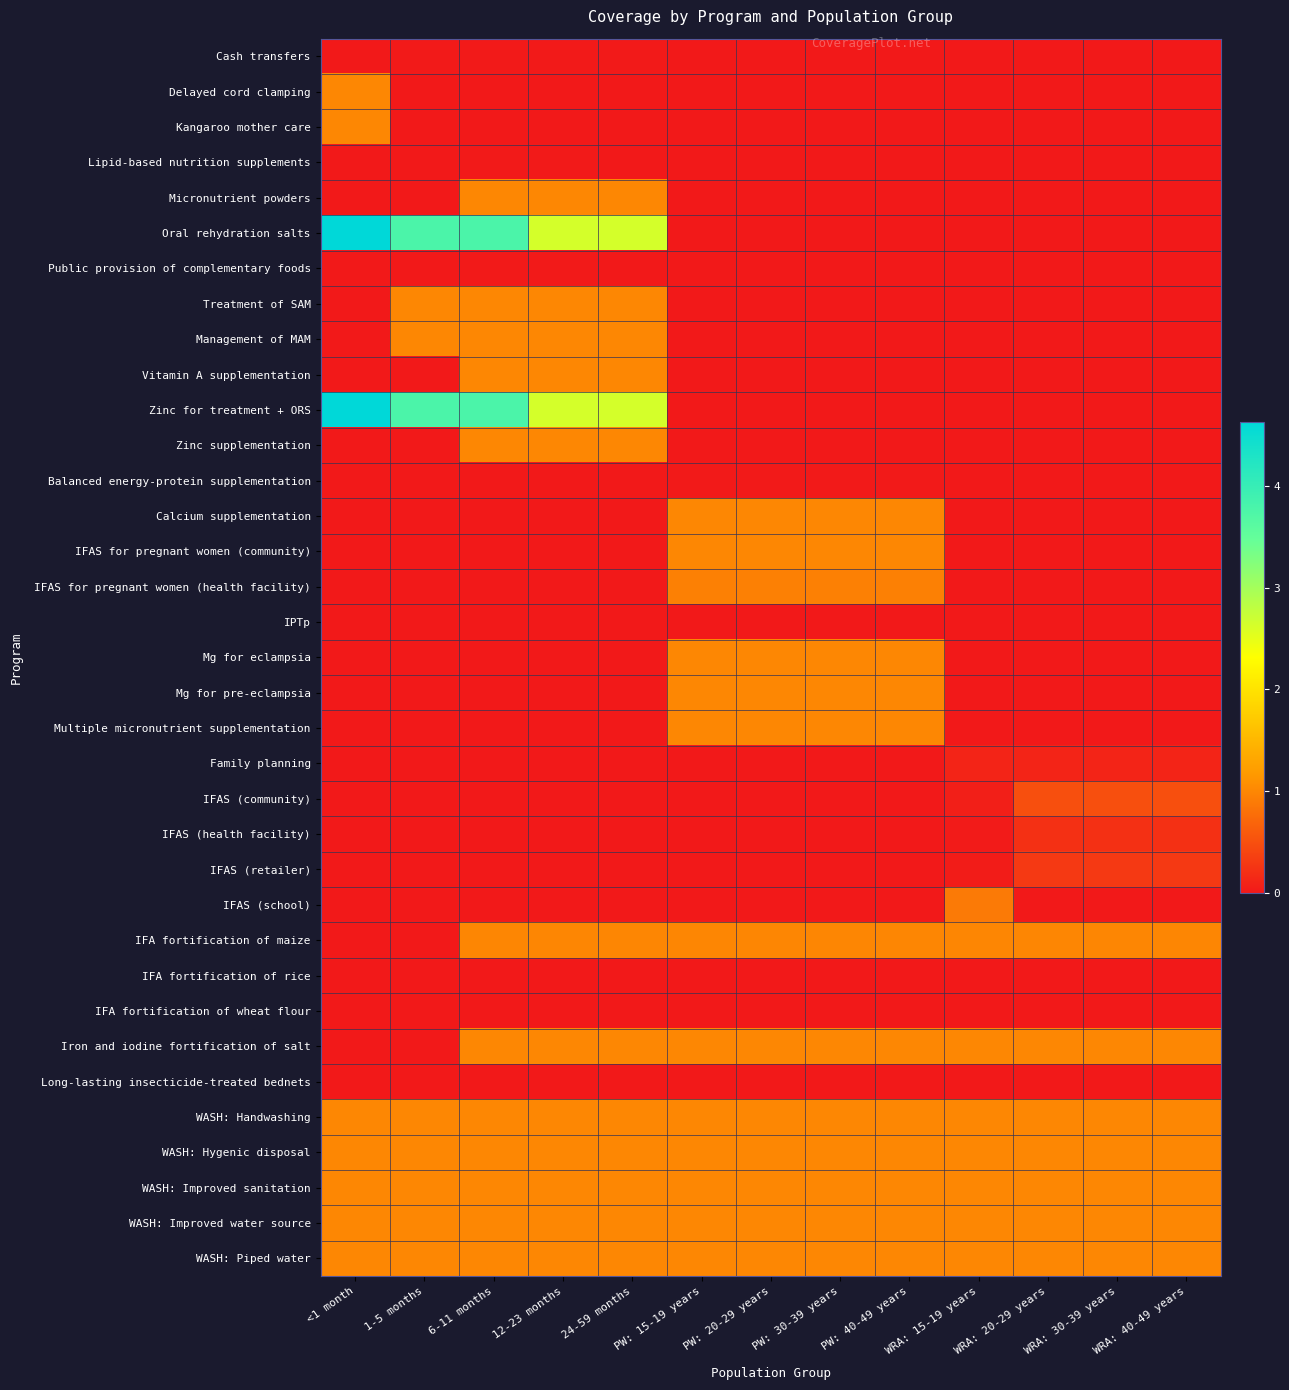

Reading left to right, what are all the values shown in this chart?

Cash transfers: <1 month=0.0	1-5 months=0.0	6-11 months=0.0	12-23 months=0.0	24-59 months=0.0	PW: 15-19 years=0.0	PW: 20-29 years=0.0	PW: 30-39 years=0.0	PW: 40-49 years=0.0	WRA: 15-19 years=0.0	WRA: 20-29 years=0.0	WRA: 30-39 years=0.0	WRA: 40-49 years=0.0
Delayed cord clamping: <1 month=1.0	1-5 months=0.0	6-11 months=0.0	12-23 months=0.0	24-59 months=0.0	PW: 15-19 years=0.0	PW: 20-29 years=0.0	PW: 30-39 years=0.0	PW: 40-49 years=0.0	WRA: 15-19 years=0.0	WRA: 20-29 years=0.0	WRA: 30-39 years=0.0	WRA: 40-49 years=0.0
Kangaroo mother care: <1 month=1.0	1-5 months=0.0	6-11 months=0.0	12-23 months=0.0	24-59 months=0.0	PW: 15-19 years=0.0	PW: 20-29 years=0.0	PW: 30-39 years=0.0	PW: 40-49 years=0.0	WRA: 15-19 years=0.0	WRA: 20-29 years=0.0	WRA: 30-39 years=0.0	WRA: 40-49 years=0.0
Lipid-based nutrition supplements: <1 month=0.0	1-5 months=0.0	6-11 months=0.0	12-23 months=0.0	24-59 months=0.0	PW: 15-19 years=0.0	PW: 20-29 years=0.0	PW: 30-39 years=0.0	PW: 40-49 years=0.0	WRA: 15-19 years=0.0	WRA: 20-29 years=0.0	WRA: 30-39 years=0.0	WRA: 40-49 years=0.0
Micronutrient powders: <1 month=0.0	1-5 months=0.0	6-11 months=1.0	12-23 months=1.0	24-59 months=1.0	PW: 15-19 years=0.0	PW: 20-29 years=0.0	PW: 30-39 years=0.0	PW: 40-49 years=0.0	WRA: 15-19 years=0.0	WRA: 20-29 years=0.0	WRA: 30-39 years=0.0	WRA: 40-49 years=0.0
Oral rehydration salts: <1 month=4.6	1-5 months=3.8	6-11 months=3.8	12-23 months=2.6	24-59 months=2.6	PW: 15-19 years=0.0	PW: 20-29 years=0.0	PW: 30-39 years=0.0	PW: 40-49 years=0.0	WRA: 15-19 years=0.0	WRA: 20-29 years=0.0	WRA: 30-39 years=0.0	WRA: 40-49 years=0.0
Public provision of complementary foods: <1 month=0.0	1-5 months=0.0	6-11 months=0.0	12-23 months=0.0	24-59 months=0.0	PW: 15-19 years=0.0	PW: 20-29 years=0.0	PW: 30-39 years=0.0	PW: 40-49 years=0.0	WRA: 15-19 years=0.0	WRA: 20-29 years=0.0	WRA: 30-39 years=0.0	WRA: 40-49 years=0.0
Treatment of SAM: <1 month=0.0	1-5 months=1.0	6-11 months=1.0	12-23 months=1.0	24-59 months=1.0	PW: 15-19 years=0.0	PW: 20-29 years=0.0	PW: 30-39 years=0.0	PW: 40-49 years=0.0	WRA: 15-19 years=0.0	WRA: 20-29 years=0.0	WRA: 30-39 years=0.0	WRA: 40-49 years=0.0
Management of MAM: <1 month=0.0	1-5 months=1.0	6-11 months=1.0	12-23 months=1.0	24-59 months=1.0	PW: 15-19 years=0.0	PW: 20-29 years=0.0	PW: 30-39 years=0.0	PW: 40-49 years=0.0	WRA: 15-19 years=0.0	WRA: 20-29 years=0.0	WRA: 30-39 years=0.0	WRA: 40-49 years=0.0
Vitamin A supplementation: <1 month=0.0	1-5 months=0.0	6-11 months=1.0	12-23 months=1.0	24-59 months=1.0	PW: 15-19 years=0.0	PW: 20-29 years=0.0	PW: 30-39 years=0.0	PW: 40-49 years=0.0	WRA: 15-19 years=0.0	WRA: 20-29 years=0.0	WRA: 30-39 years=0.0	WRA: 40-49 years=0.0
Zinc for treatment + ORS: <1 month=4.6	1-5 months=3.8	6-11 months=3.8	12-23 months=2.6	24-59 months=2.6	PW: 15-19 years=0.0	PW: 20-29 years=0.0	PW: 30-39 years=0.0	PW: 40-49 years=0.0	WRA: 15-19 years=0.0	WRA: 20-29 years=0.0	WRA: 30-39 years=0.0	WRA: 40-49 years=0.0
Zinc supplementation: <1 month=0.0	1-5 months=0.0	6-11 months=1.0	12-23 months=1.0	24-59 months=1.0	PW: 15-19 years=0.0	PW: 20-29 years=0.0	PW: 30-39 years=0.0	PW: 40-49 years=0.0	WRA: 15-19 years=0.0	WRA: 20-29 years=0.0	WRA: 30-39 years=0.0	WRA: 40-49 years=0.0
Balanced energy-protein supplementation: <1 month=0.0	1-5 months=0.0	6-11 months=0.0	12-23 months=0.0	24-59 months=0.0	PW: 15-19 years=0.0	PW: 20-29 years=0.0	PW: 30-39 years=0.0	PW: 40-49 years=0.0	WRA: 15-19 years=0.0	WRA: 20-29 years=0.0	WRA: 30-39 years=0.0	WRA: 40-49 years=0.0
Calcium supplementation: <1 month=0.0	1-5 months=0.0	6-11 months=0.0	12-23 months=0.0	24-59 months=0.0	PW: 15-19 years=1.0	PW: 20-29 years=1.0	PW: 30-39 years=1.0	PW: 40-49 years=1.0	WRA: 15-19 years=0.0	WRA: 20-29 years=0.0	WRA: 30-39 years=0.0	WRA: 40-49 years=0.0
IFAS for pregnant women (community): <1 month=0.0	1-5 months=0.0	6-11 months=0.0	12-23 months=0.0	24-59 months=0.0	PW: 15-19 years=1.0	PW: 20-29 years=1.0	PW: 30-39 years=1.0	PW: 40-49 years=1.0	WRA: 15-19 years=0.0	WRA: 20-29 years=0.0	WRA: 30-39 years=0.0	WRA: 40-49 years=0.0
IFAS for pregnant women (health facility): <1 month=0.0	1-5 months=0.0	6-11 months=0.0	12-23 months=0.0	24-59 months=0.0	PW: 15-19 years=0.9	PW: 20-29 years=0.9	PW: 30-39 years=0.9	PW: 40-49 years=0.9	WRA: 15-19 years=0.0	WRA: 20-29 years=0.0	WRA: 30-39 years=0.0	WRA: 40-49 years=0.0
IPTp: <1 month=0.0	1-5 months=0.0	6-11 months=0.0	12-23 months=0.0	24-59 months=0.0	PW: 15-19 years=0.0	PW: 20-29 years=0.0	PW: 30-39 years=0.0	PW: 40-49 years=0.0	WRA: 15-19 years=0.0	WRA: 20-29 years=0.0	WRA: 30-39 years=0.0	WRA: 40-49 years=0.0
Mg for eclampsia: <1 month=0.0	1-5 months=0.0	6-11 months=0.0	12-23 months=0.0	24-59 months=0.0	PW: 15-19 years=1.0	PW: 20-29 years=1.0	PW: 30-39 years=1.0	PW: 40-49 years=1.0	WRA: 15-19 years=0.0	WRA: 20-29 years=0.0	WRA: 30-39 years=0.0	WRA: 40-49 years=0.0
Mg for pre-eclampsia: <1 month=0.0	1-5 months=0.0	6-11 months=0.0	12-23 months=0.0	24-59 months=0.0	PW: 15-19 years=1.0	PW: 20-29 years=1.0	PW: 30-39 years=1.0	PW: 40-49 years=1.0	WRA: 15-19 years=0.0	WRA: 20-29 years=0.0	WRA: 30-39 years=0.0	WRA: 40-49 years=0.0
Multiple micronutrient supplementation: <1 month=0.0	1-5 months=0.0	6-11 months=0.0	12-23 months=0.0	24-59 months=0.0	PW: 15-19 years=1.0	PW: 20-29 years=1.0	PW: 30-39 years=1.0	PW: 40-49 years=1.0	WRA: 15-19 years=0.0	WRA: 20-29 years=0.0	WRA: 30-39 years=0.0	WRA: 40-49 years=0.0
Family planning: <1 month=0.0	1-5 months=0.0	6-11 months=0.0	12-23 months=0.0	24-59 months=0.0	PW: 15-19 years=0.0	PW: 20-29 years=0.0	PW: 30-39 years=0.0	PW: 40-49 years=0.0	WRA: 15-19 years=0.1	WRA: 20-29 years=0.1	WRA: 30-39 years=0.1	WRA: 40-49 years=0.1
IFAS (community): <1 month=0.0	1-5 months=0.0	6-11 months=0.0	12-23 months=0.0	24-59 months=0.0	PW: 15-19 years=0.0	PW: 20-29 years=0.0	PW: 30-39 years=0.0	PW: 40-49 years=0.0	WRA: 15-19 years=0.1	WRA: 20-29 years=0.5	WRA: 30-39 years=0.5	WRA: 40-49 years=0.5
IFAS (health facility): <1 month=0.0	1-5 months=0.0	6-11 months=0.0	12-23 months=0.0	24-59 months=0.0	PW: 15-19 years=0.0	PW: 20-29 years=0.0	PW: 30-39 years=0.0	PW: 40-49 years=0.0	WRA: 15-19 years=0.0	WRA: 20-29 years=0.2	WRA: 30-39 years=0.2	WRA: 40-49 years=0.2
IFAS (retailer): <1 month=0.0	1-5 months=0.0	6-11 months=0.0	12-23 months=0.0	24-59 months=0.0	PW: 15-19 years=0.0	PW: 20-29 years=0.0	PW: 30-39 years=0.0	PW: 40-49 years=0.0	WRA: 15-19 years=0.0	WRA: 20-29 years=0.3	WRA: 30-39 years=0.3	WRA: 40-49 years=0.3
IFAS (school): <1 month=0.0	1-5 months=0.0	6-11 months=0.0	12-23 months=0.0	24-59 months=0.0	PW: 15-19 years=0.0	PW: 20-29 years=0.0	PW: 30-39 years=0.0	PW: 40-49 years=0.0	WRA: 15-19 years=0.9	WRA: 20-29 years=0.0	WRA: 30-39 years=0.0	WRA: 40-49 years=0.0
IFA fortification of maize: <1 month=0.0	1-5 months=0.0	6-11 months=1.0	12-23 months=1.0	24-59 months=1.0	PW: 15-19 years=1.0	PW: 20-29 years=1.0	PW: 30-39 years=1.0	PW: 40-49 years=1.0	WRA: 15-19 years=1.0	WRA: 20-29 years=1.0	WRA: 30-39 years=1.0	WRA: 40-49 years=1.0
IFA fortification of rice: <1 month=0.0	1-5 months=0.0	6-11 months=0.0	12-23 months=0.0	24-59 months=0.0	PW: 15-19 years=0.0	PW: 20-29 years=0.0	PW: 30-39 years=0.0	PW: 40-49 years=0.0	WRA: 15-19 years=0.0	WRA: 20-29 years=0.0	WRA: 30-39 years=0.0	WRA: 40-49 years=0.0
IFA fortification of wheat flour: <1 month=0.0	1-5 months=0.0	6-11 months=0.0	12-23 months=0.0	24-59 months=0.0	PW: 15-19 years=0.0	PW: 20-29 years=0.0	PW: 30-39 years=0.0	PW: 40-49 years=0.0	WRA: 15-19 years=0.0	WRA: 20-29 years=0.0	WRA: 30-39 years=0.0	WRA: 40-49 years=0.0
Iron and iodine fortification of salt: <1 month=0.0	1-5 months=0.0	6-11 months=1.0	12-23 months=1.0	24-59 months=1.0	PW: 15-19 years=1.0	PW: 20-29 years=1.0	PW: 30-39 years=1.0	PW: 40-49 years=1.0	WRA: 15-19 years=1.0	WRA: 20-29 years=1.0	WRA: 30-39 years=1.0	WRA: 40-49 years=1.0
Long-lasting insecticide-treated bednets: <1 month=0.0	1-5 months=0.0	6-11 months=0.0	12-23 months=0.0	24-59 months=0.0	PW: 15-19 years=0.0	PW: 20-29 years=0.0	PW: 30-39 years=0.0	PW: 40-49 years=0.0	WRA: 15-19 years=0.0	WRA: 20-29 years=0.0	WRA: 30-39 years=0.0	WRA: 40-49 years=0.0
WASH: Handwashing: <1 month=1.0	1-5 months=1.0	6-11 months=1.0	12-23 months=1.0	24-59 months=1.0	PW: 15-19 years=1.0	PW: 20-29 years=1.0	PW: 30-39 years=1.0	PW: 40-49 years=1.0	WRA: 15-19 years=1.0	WRA: 20-29 years=1.0	WRA: 30-39 years=1.0	WRA: 40-49 years=1.0
WASH: Hygenic disposal: <1 month=1.0	1-5 months=1.0	6-11 months=1.0	12-23 months=1.0	24-59 months=1.0	PW: 15-19 years=1.0	PW: 20-29 years=1.0	PW: 30-39 years=1.0	PW: 40-49 years=1.0	WRA: 15-19 years=1.0	WRA: 20-29 years=1.0	WRA: 30-39 years=1.0	WRA: 40-49 years=1.0
WASH: Improved sanitation: <1 month=1.0	1-5 months=1.0	6-11 months=1.0	12-23 months=1.0	24-59 months=1.0	PW: 15-19 years=1.0	PW: 20-29 years=1.0	PW: 30-39 years=1.0	PW: 40-49 years=1.0	WRA: 15-19 years=1.0	WRA: 20-29 years=1.0	WRA: 30-39 years=1.0	WRA: 40-49 years=1.0
WASH: Improved water source: <1 month=1.0	1-5 months=1.0	6-11 months=1.0	12-23 months=1.0	24-59 months=1.0	PW: 15-19 years=1.0	PW: 20-29 years=1.0	PW: 30-39 years=1.0	PW: 40-49 years=1.0	WRA: 15-19 years=1.0	WRA: 20-29 years=1.0	WRA: 30-39 years=1.0	WRA: 40-49 years=1.0
WASH: Piped water: <1 month=1.0	1-5 months=1.0	6-11 months=1.0	12-23 months=1.0	24-59 months=1.0	PW: 15-19 years=1.0	PW: 20-29 years=1.0	PW: 30-39 years=1.0	PW: 40-49 years=1.0	WRA: 15-19 years=1.0	WRA: 20-29 years=1.0	WRA: 30-39 years=1.0	WRA: 40-49 years=1.0